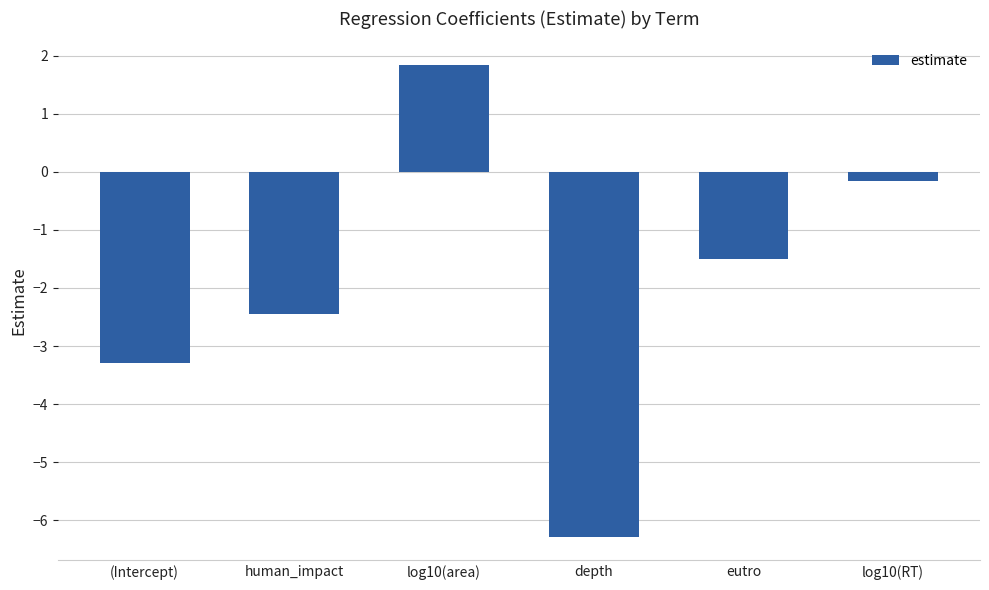

What is the change in value from log10(area) to log10(RT)?

-2.0